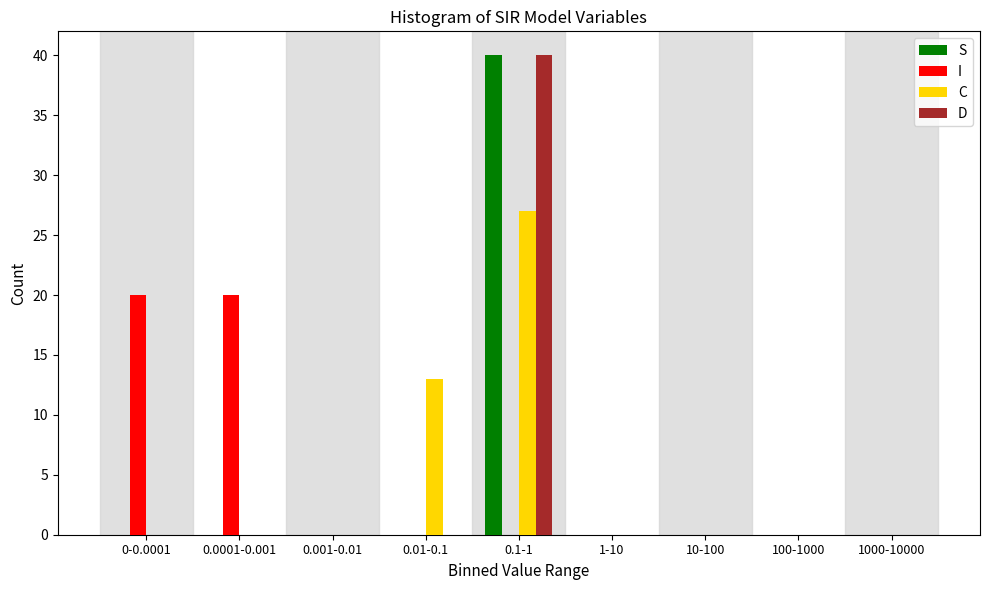

The D series shows 0 at 100-1000. True or false?

True